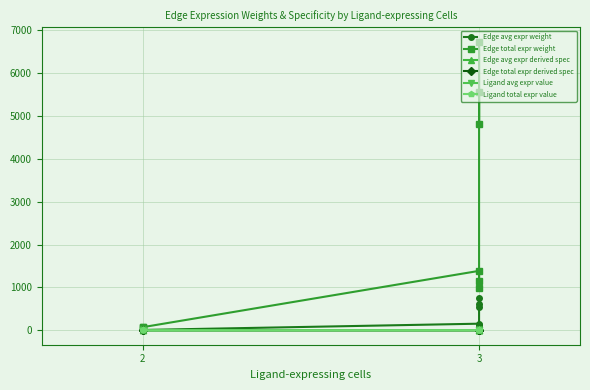

What is the sum of all Edge total expr weight values?

20857.6